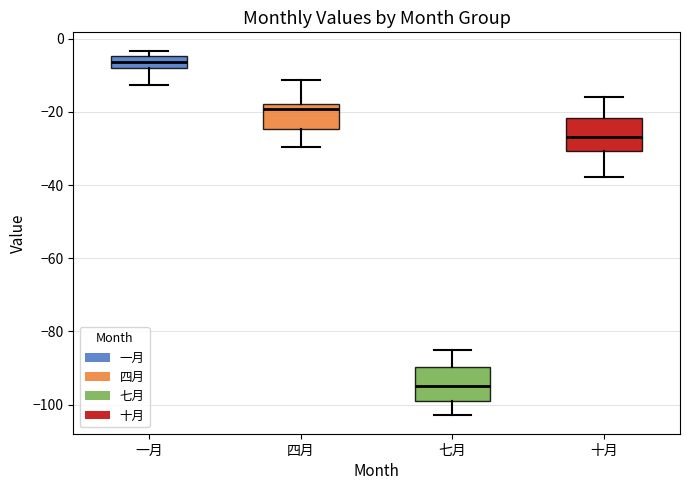

Where does the lower whisker of the box for 七月 end on the y-axis? The values are not printed on the chart, so give them approximately, as read against the axis.

-102